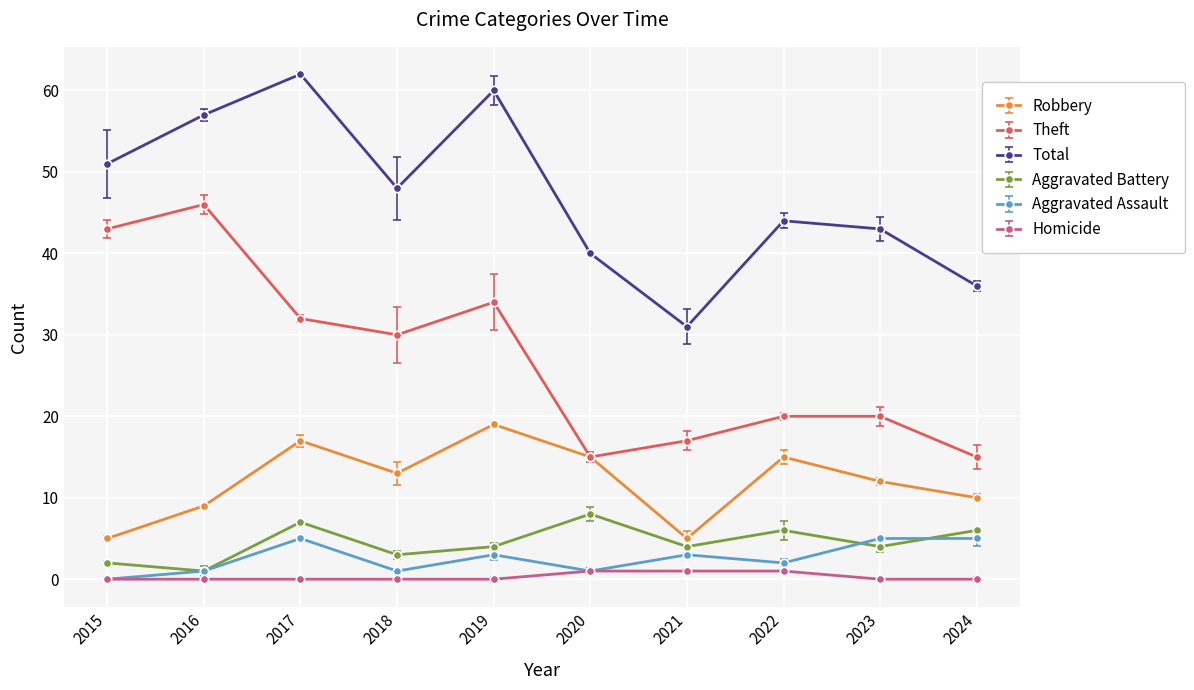

What is the difference between the highest and lowest values at 2015?

51